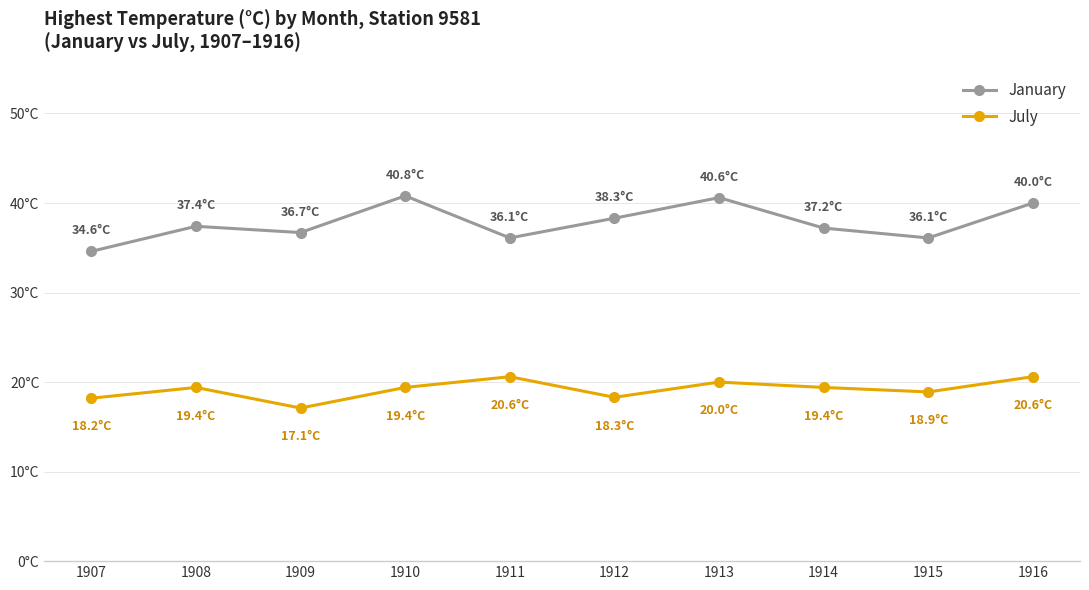

Read the July value at 1911.

20.6